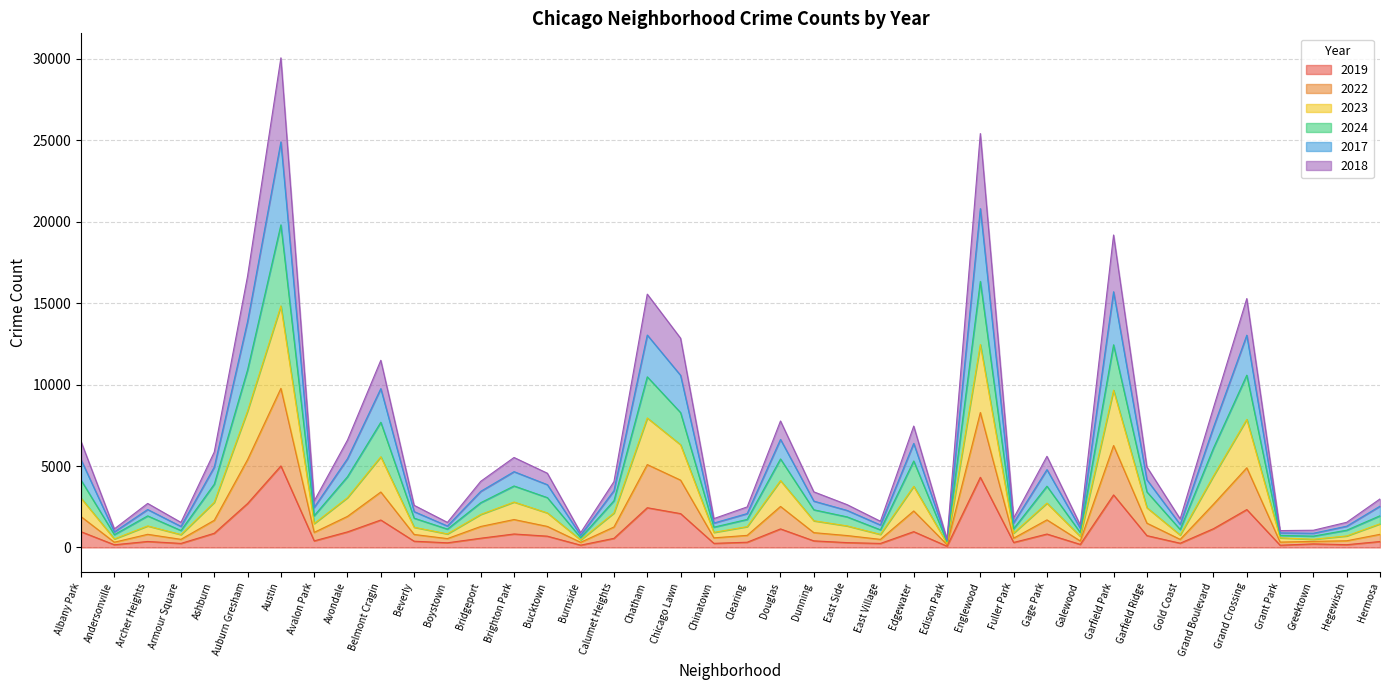

At which category is the sum across all series the highest?

Austin